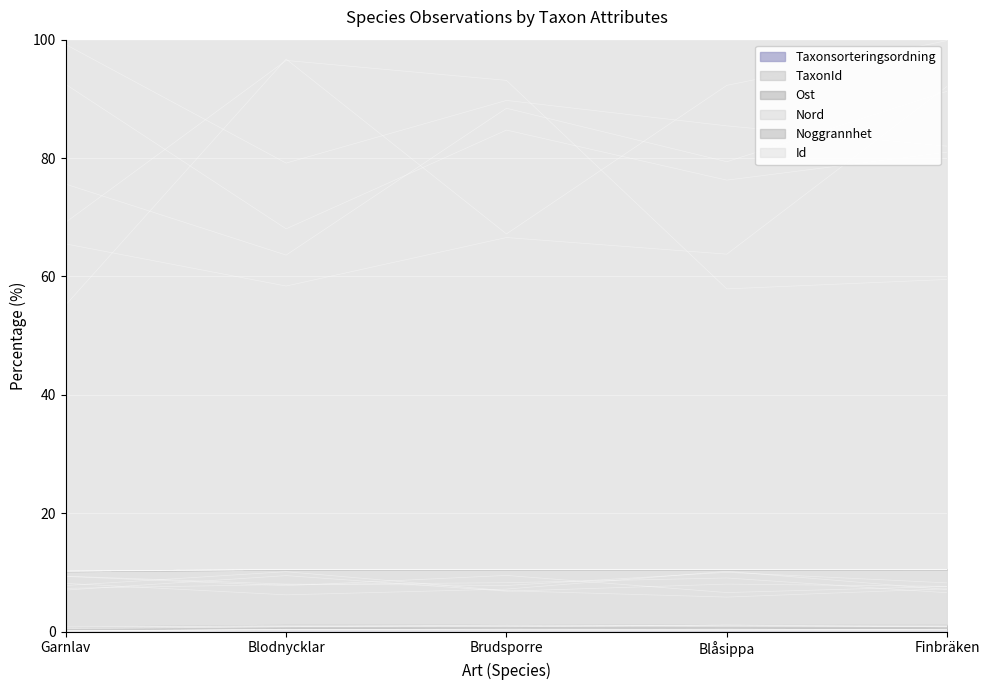

True or false: Id and TaxonId intersect in this chart.

False